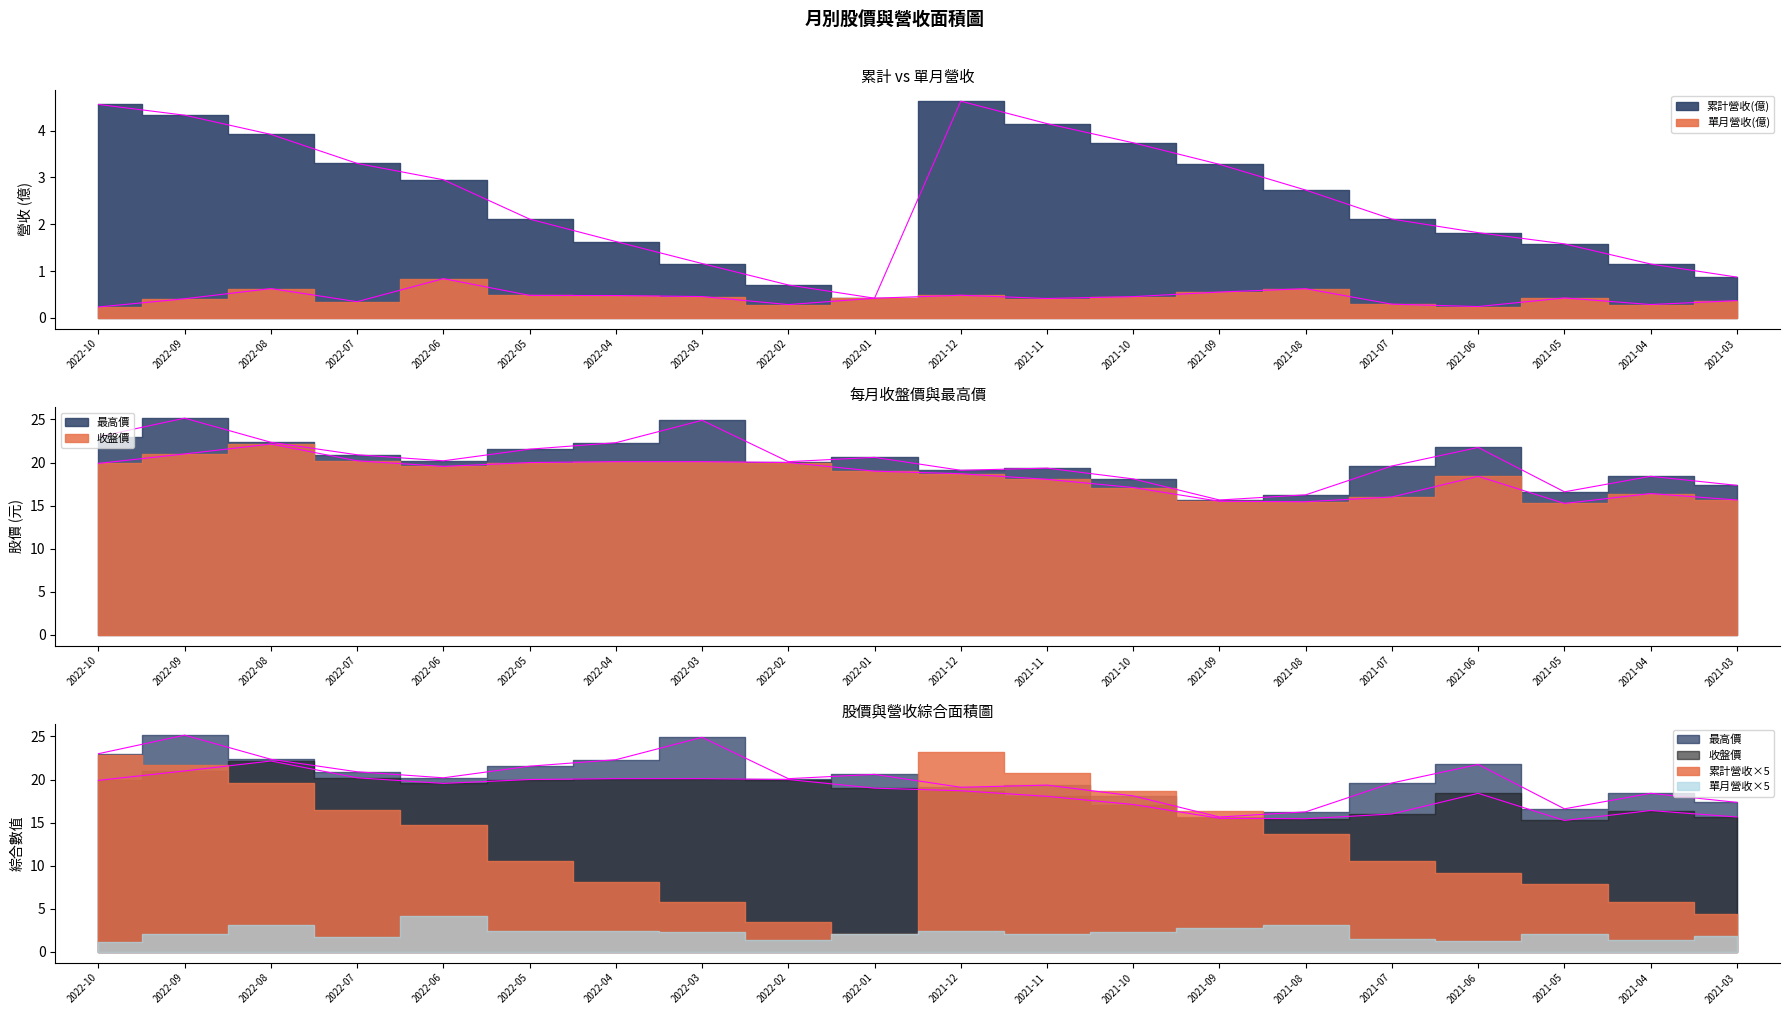

Reading left to right, extract all data points from this chart.

累計營收(億): 2022-10=4.6	2022-09=4.3	2022-08=3.9	2022-07=3.3	2022-06=3.0	2022-05=2.1	2022-04=1.6	2022-03=1.2	2022-02=0.7	2022-01=0.4	2021-12=4.6	2021-11=4.2	2021-10=3.7	2021-09=3.3	2021-08=2.7	2021-07=2.1	2021-06=1.8	2021-05=1.6	2021-04=1.1	2021-03=0.9
單月營收(億): 2022-10=0.2	2022-09=0.4	2022-08=0.6	2022-07=0.3	2022-06=0.8	2022-05=0.5	2022-04=0.5	2022-03=0.5	2022-02=0.3	2022-01=0.4	2021-12=0.5	2021-11=0.4	2021-10=0.5	2021-09=0.6	2021-08=0.6	2021-07=0.3	2021-06=0.2	2021-05=0.4	2021-04=0.3	2021-03=0.4
收盤價: 2022-10=19.9	2022-09=21.0	2022-08=22.1	2022-07=20.2	2022-06=19.6	2022-05=20.0	2022-04=20.1	2022-03=20.1	2022-02=20.0	2022-01=19.0	2021-12=18.7	2021-11=18.1	2021-10=17.1	2021-09=15.5	2021-08=15.4	2021-07=16.0	2021-06=18.4	2021-05=15.2	2021-04=16.4	2021-03=15.7
最高價: 2022-10=23.0	2022-09=25.1	2022-08=22.4	2022-07=20.9	2022-06=20.2	2022-05=21.6	2022-04=22.3	2022-03=24.9	2022-02=20.1	2022-01=20.6	2021-12=19.1	2021-11=19.4	2021-10=18.1	2021-09=15.7	2021-08=16.2	2021-07=19.6	2021-06=21.8	2021-05=16.6	2021-04=18.4	2021-03=17.4